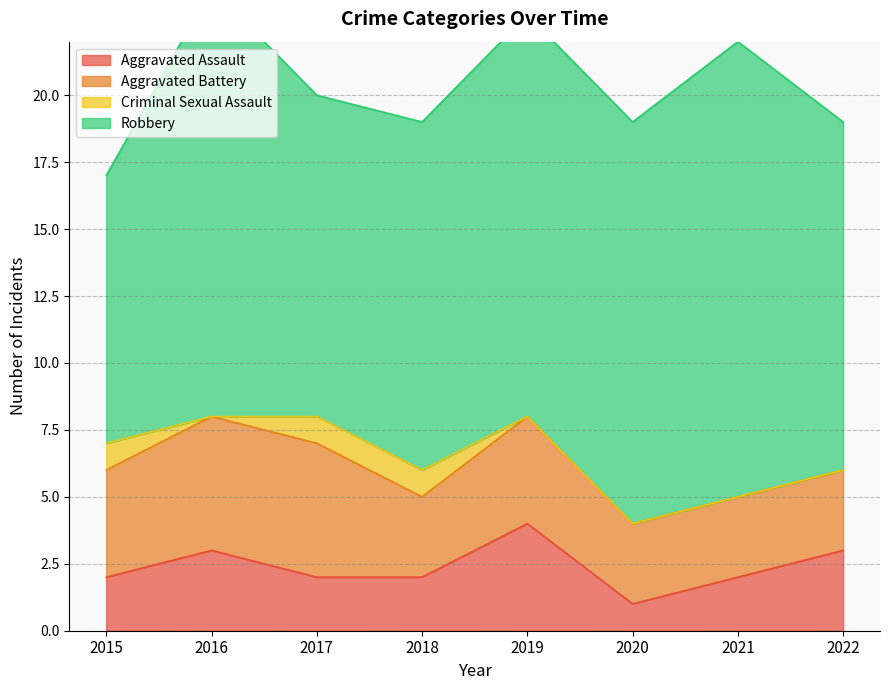

What is the value of the Aggravated Battery point at the 5th from the left?

4